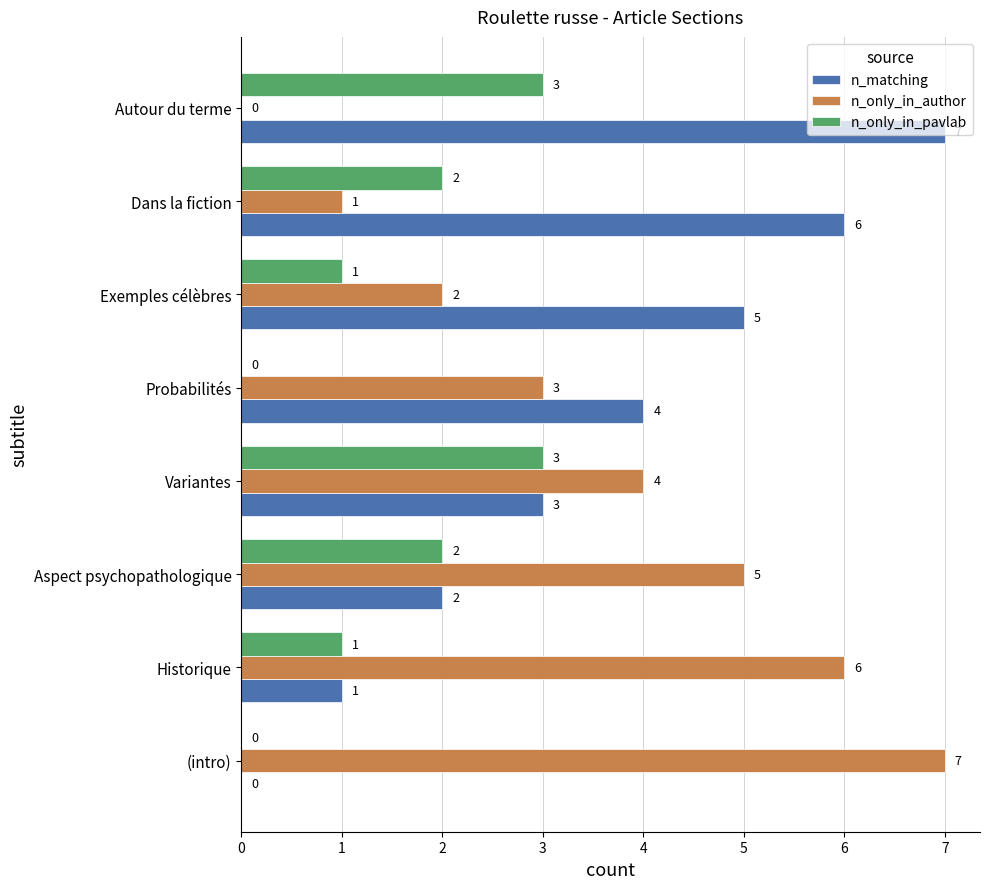

How many n_matching values are between 2 and 6?

5